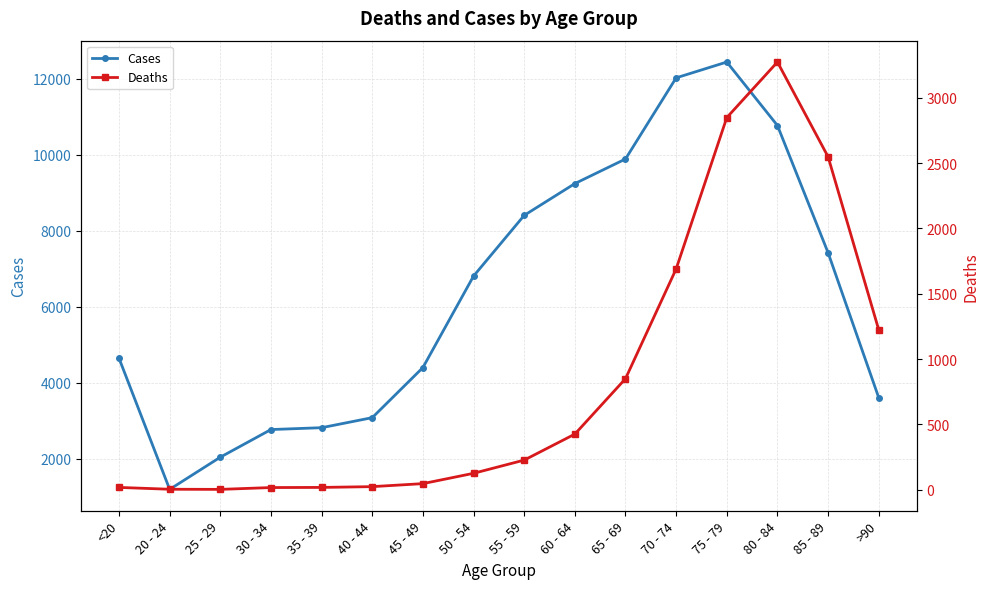

How many distinct data groups are displayed?

2